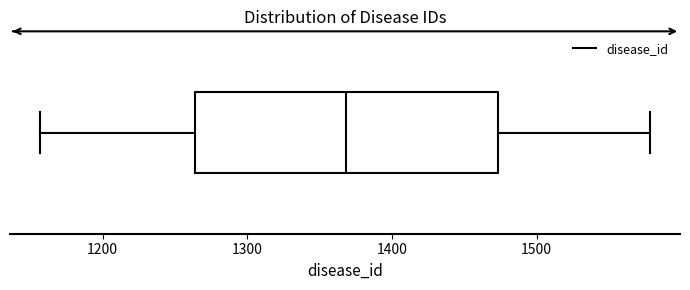

Transcribe this box plot: give where the median line is, the range the box spans, and where the two whiskers end, as read against the x-axis. The values are not printed on the chart, so give them approximately, as read against the axis.

median 1370, box 1260 to 1470, whiskers 1160 to 1580